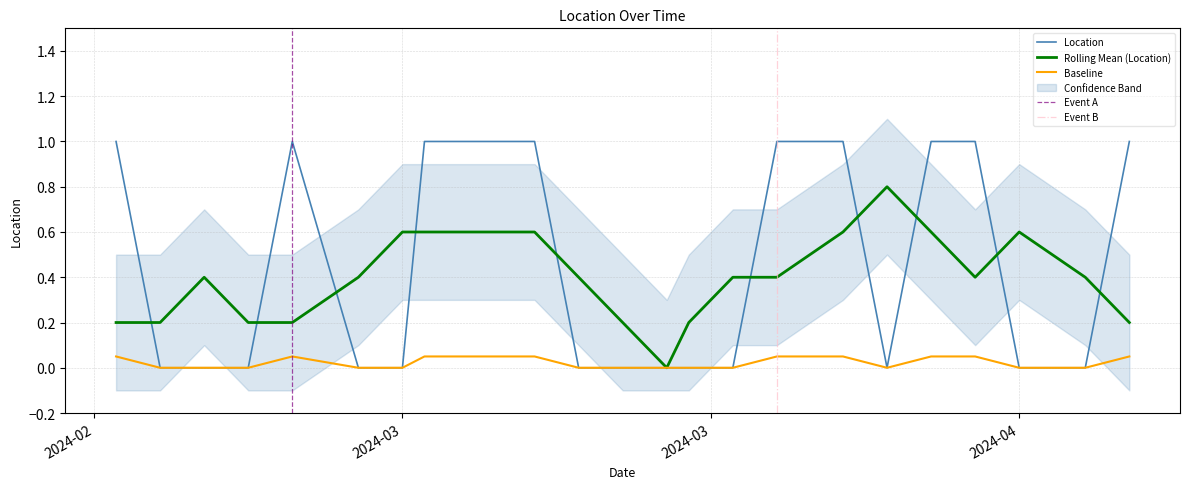

Rank the categories by value from lowest to highest.

2024-03-01, 2024-03-03, 2024-03-05, 2024-03-10, 2024-03-12, 2024-03-20, 2024-03-22, 2024-03-24, 2024-03-25, 2024-03-27, 2024-04-03, 2024-04-09, 2024-04-12, 2024-02-28, 2024-03-07, 2024-03-13, 2024-03-16, 2024-03-18, 2024-03-29, 2024-04-01, 2024-04-05, 2024-04-07, 2024-04-14